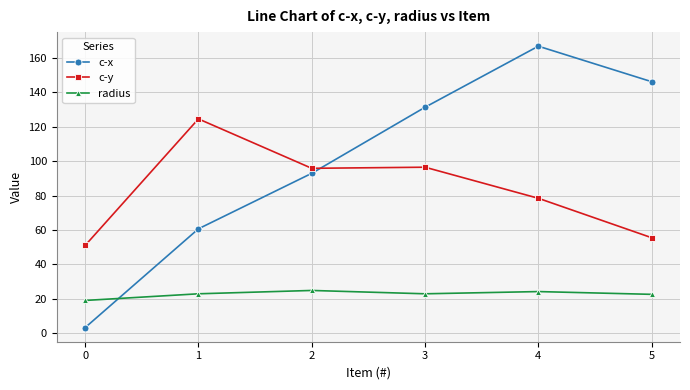

Is it true that c-x equals 166.8 at 4?

True